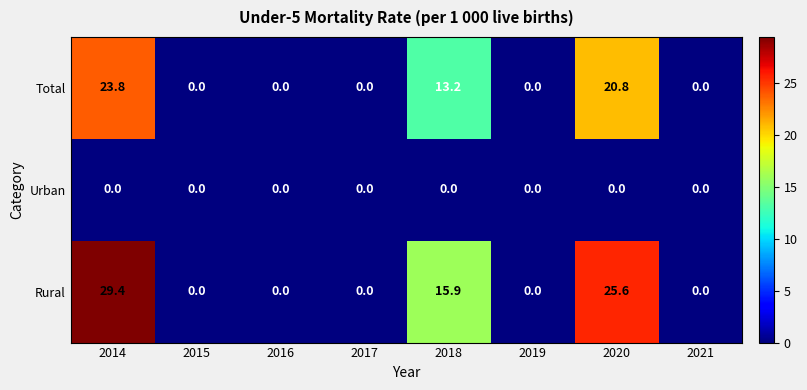

Which series has the largest total across all categories?

Rural